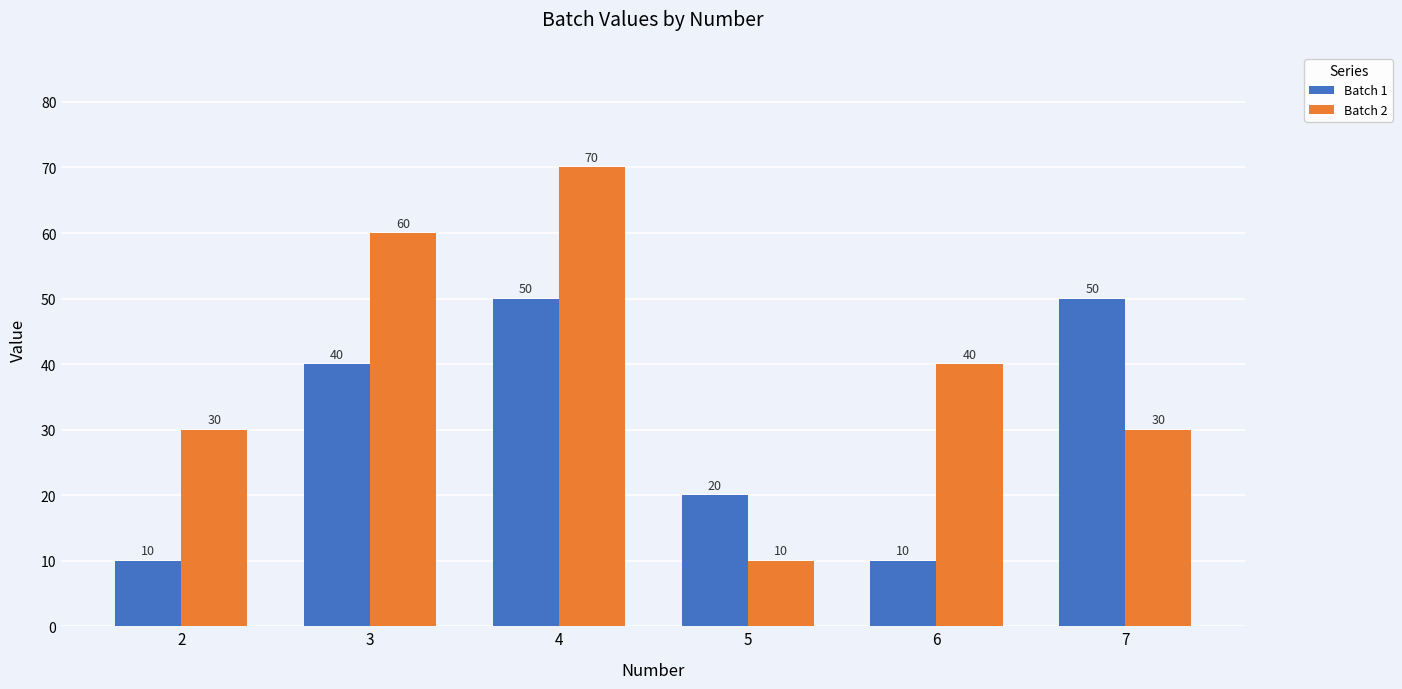

Reading left to right, transcribe all the data shown in this chart.

Batch 1: 2=10	3=40	4=50	5=20	6=10	7=50
Batch 2: 2=30	3=60	4=70	5=10	6=40	7=30